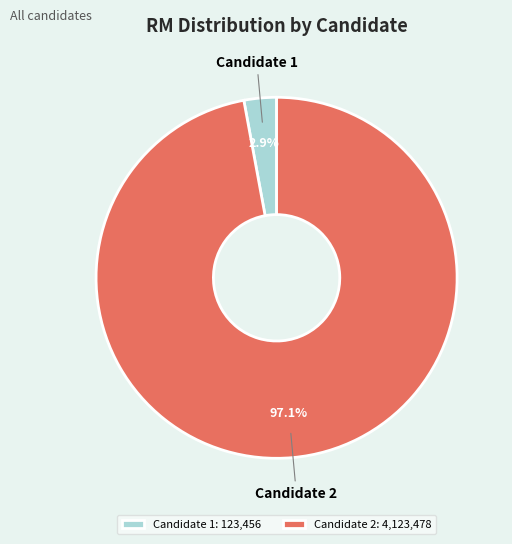

Between Candidate 2 and Candidate 1, which is larger?

Candidate 2